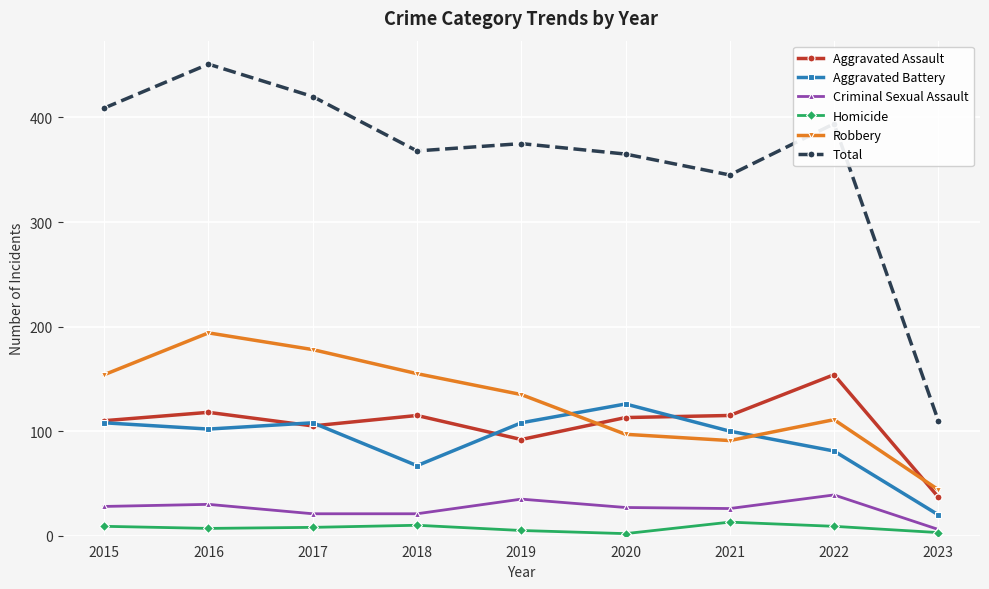

At which category is the sum across all series the highest?

2016